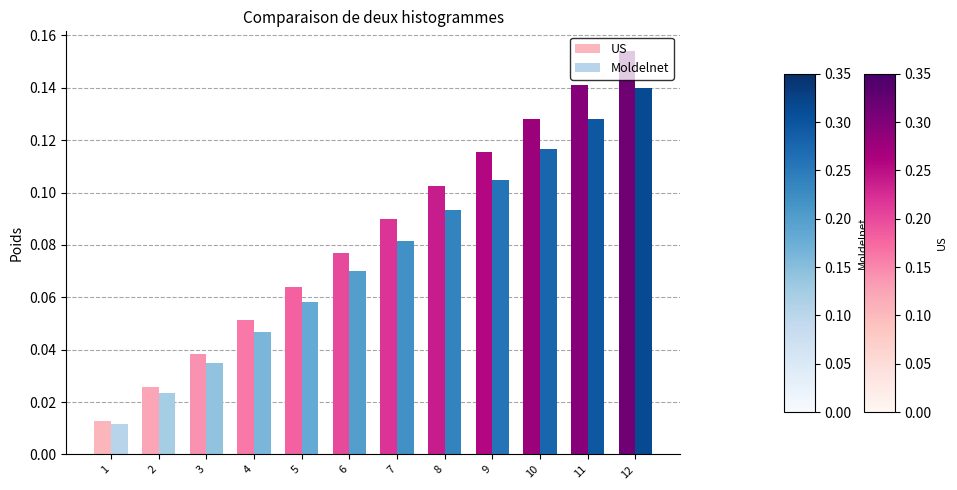

Which series has the widest spread of values?

US